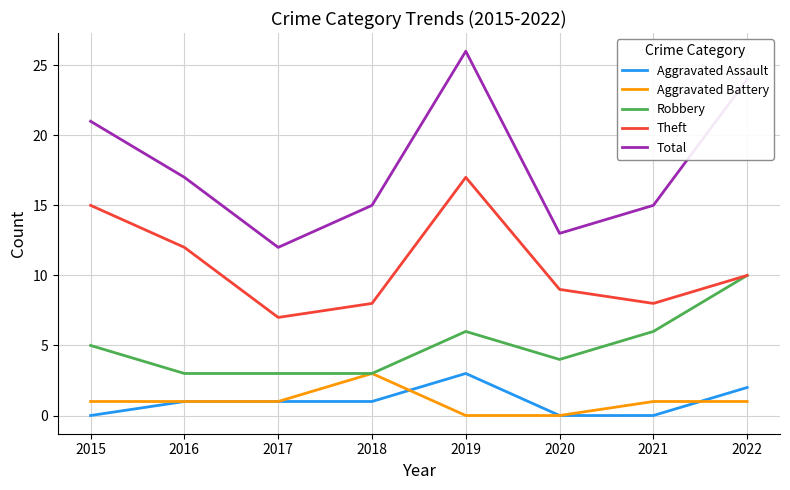

True or false: Total and Aggravated Assault intersect in this chart.

False